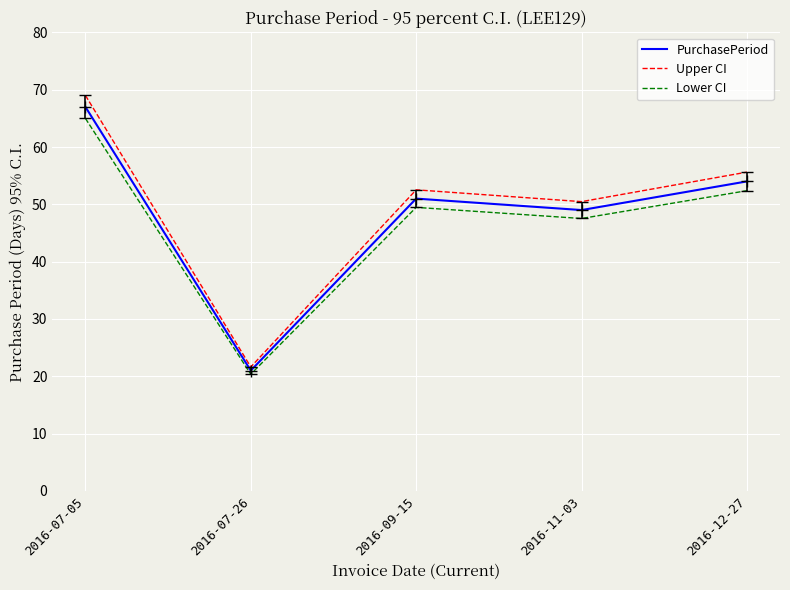

True or false: Lower CI and Upper CI intersect in this chart.

False